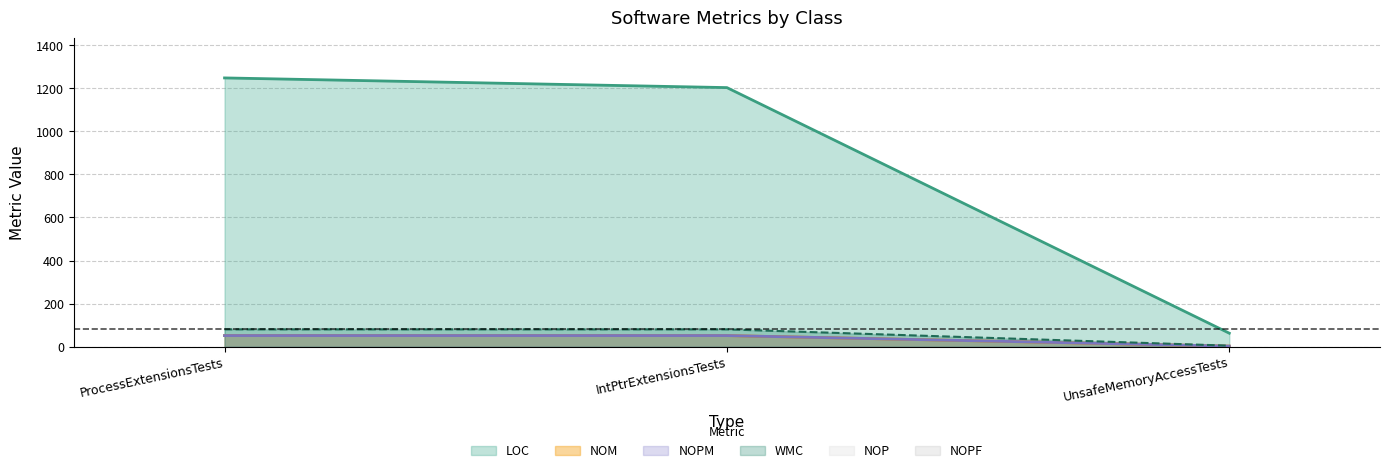

Which series has the widest spread of values?

LOC